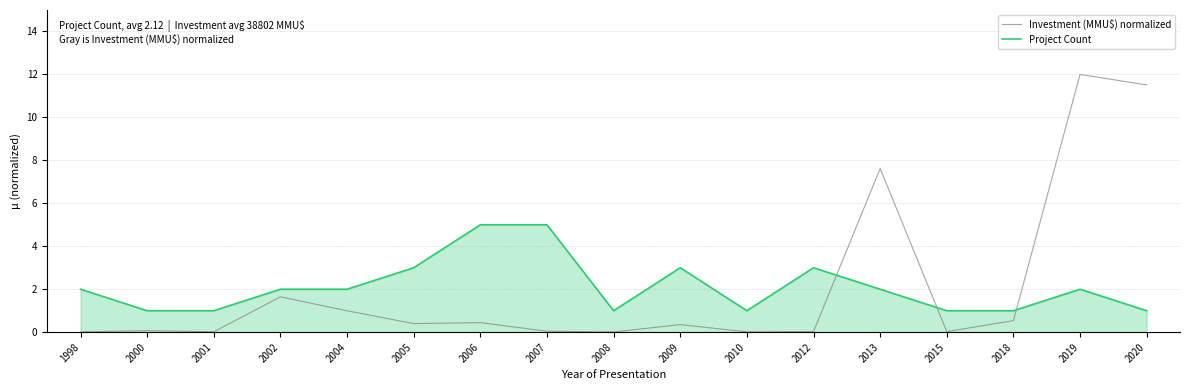

True or false: Project Count has a value of 3.0 at 2009.

True